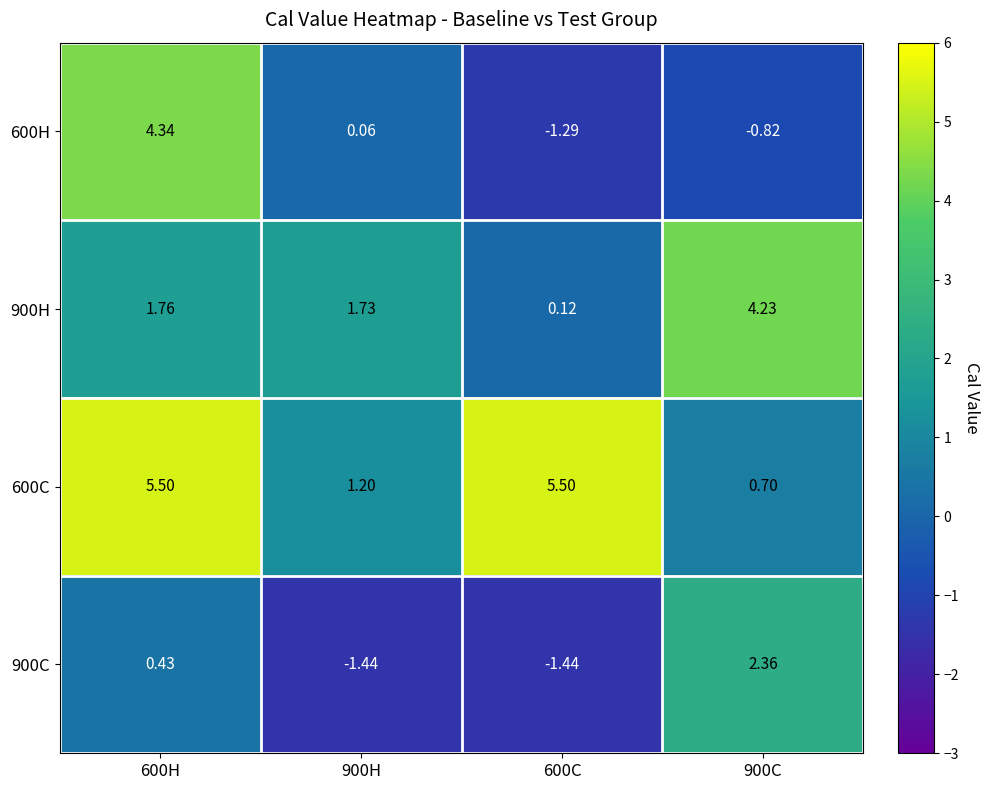

Count the number of categories in the chart.

4